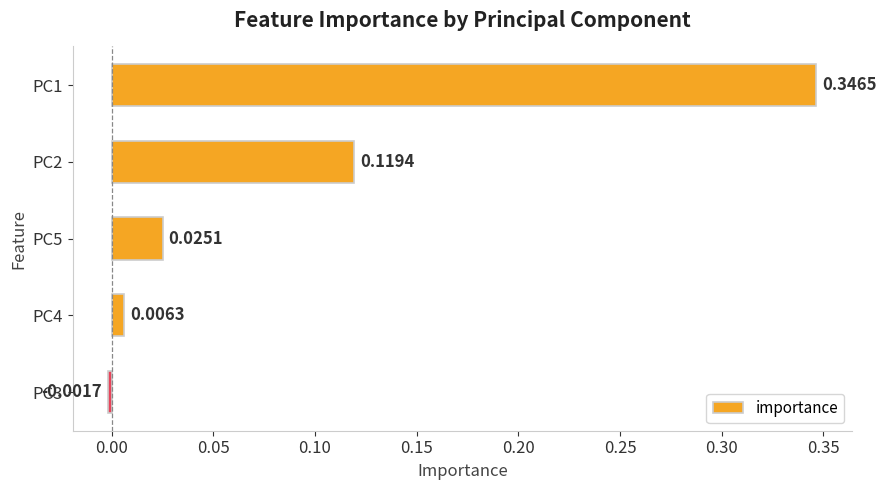

What is the sum of all values?

0.5